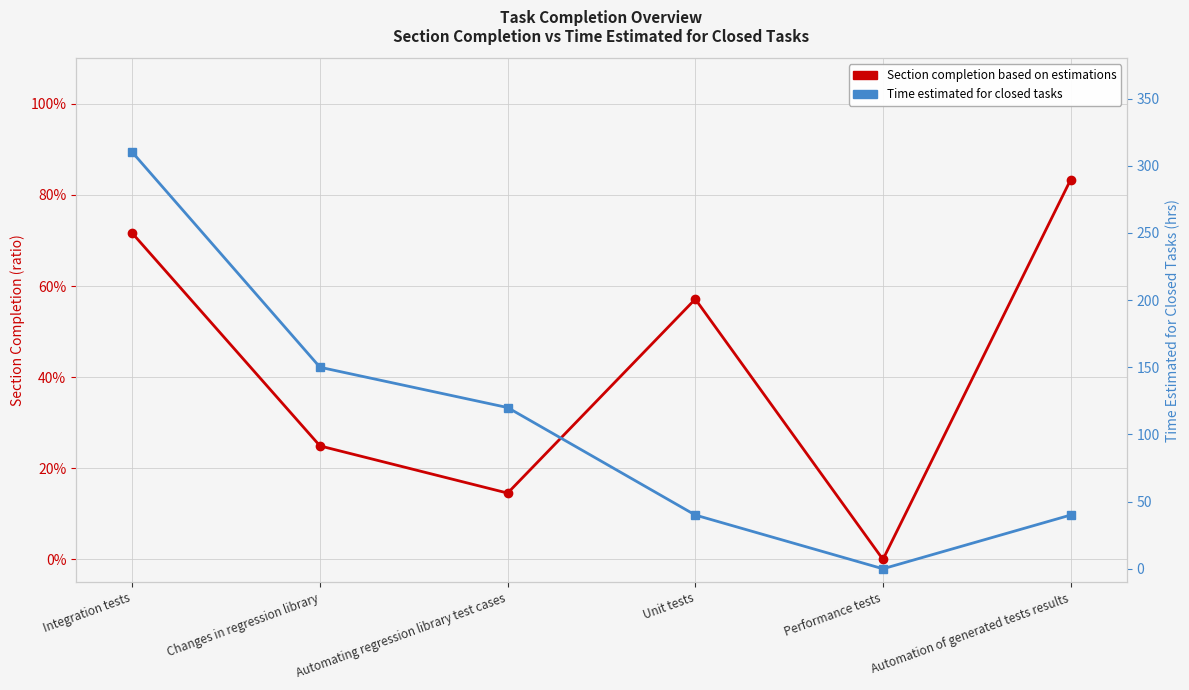

Where is Section completion based on estimations nearest to the value 0?

Performance tests